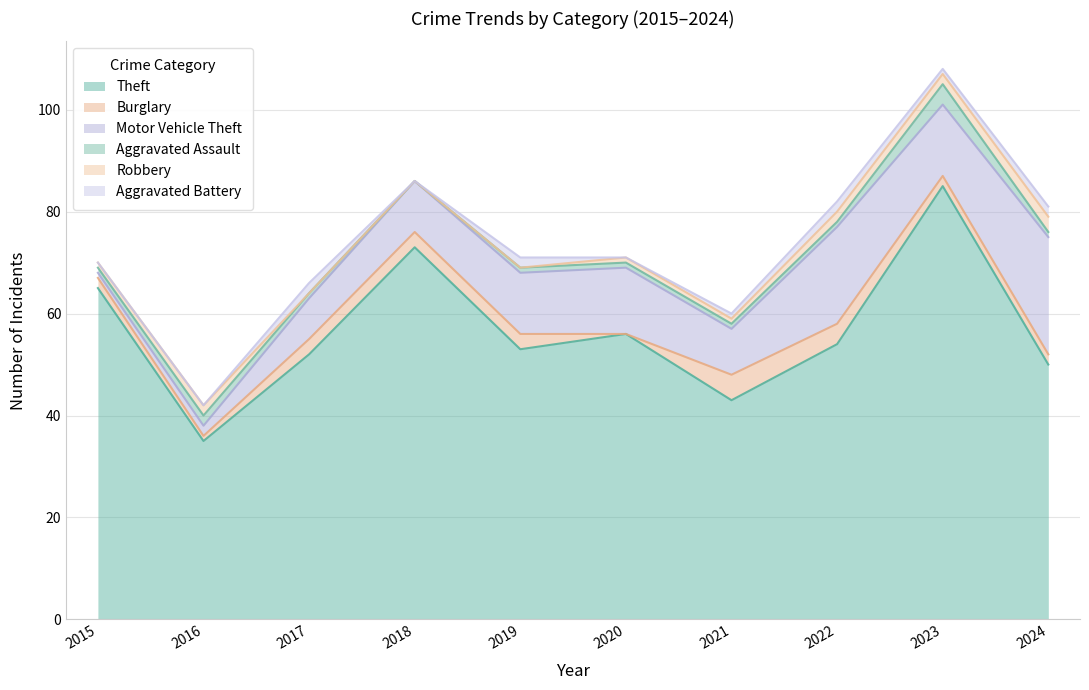

What is the value of the Theft point at the 9th from the left?

85